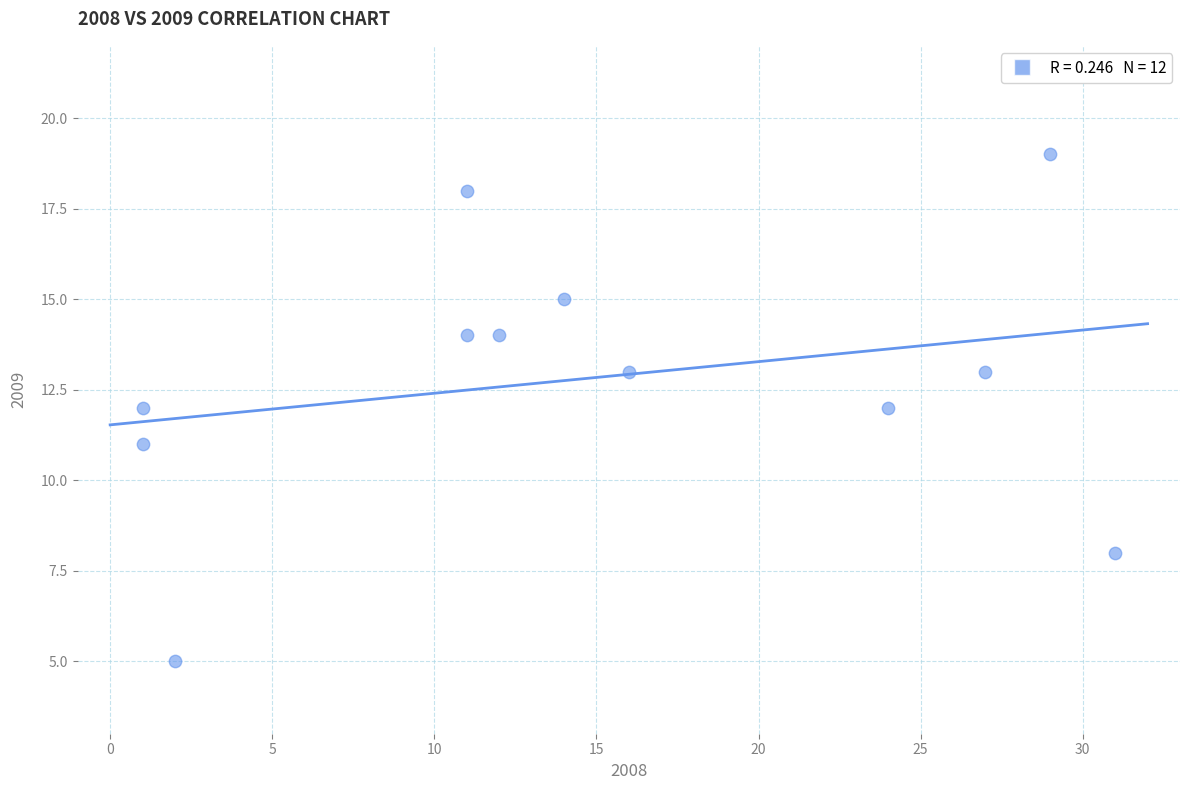

What is the average Y value?

13